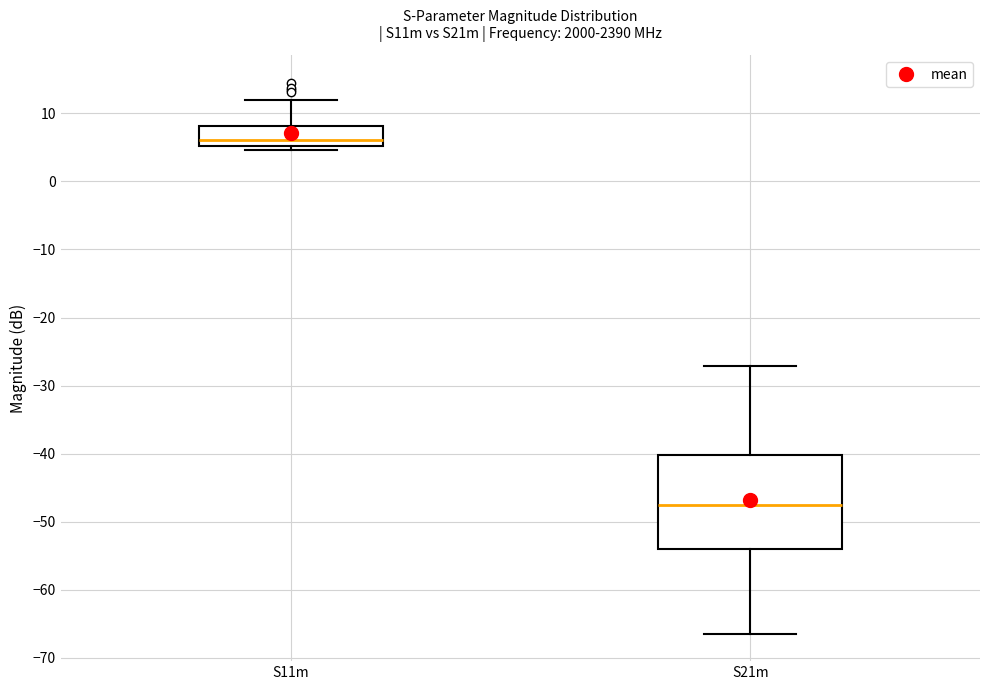

Where does the lower whisker of the box for S21m end on the y-axis? The values are not printed on the chart, so give them approximately, as read against the axis.

-66